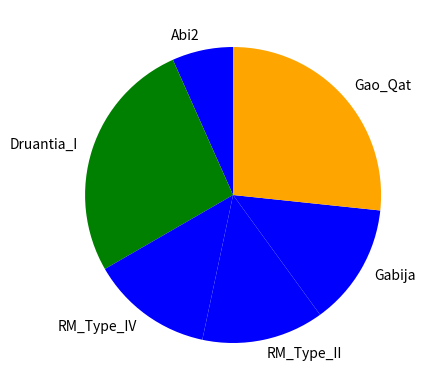

True or false: Abi2 accounts for 7% of the total.

True